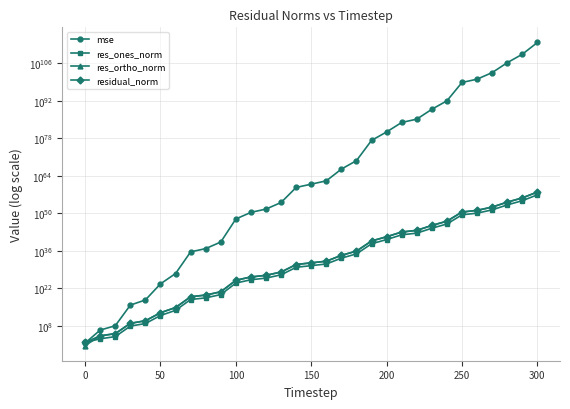

What is the smallest value displayed?

3.9